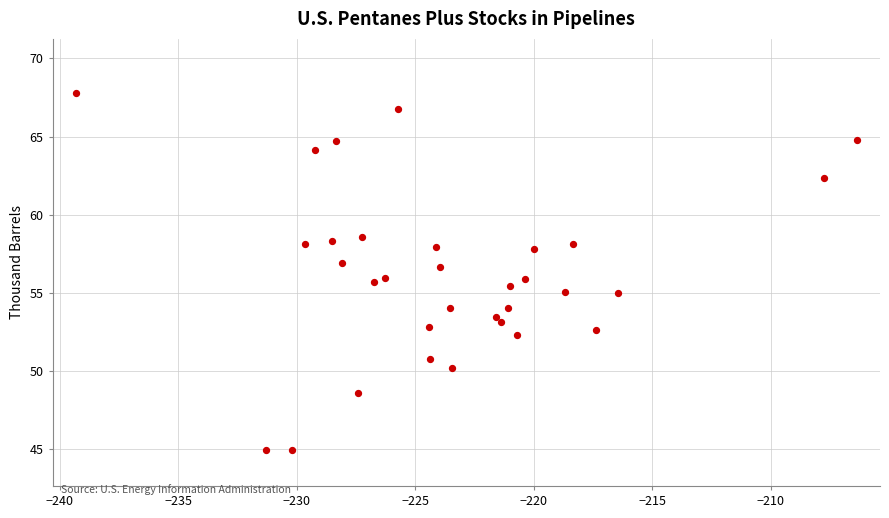

What is the range of X values (max minus min)?

32.9